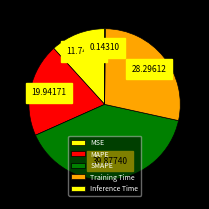

Which category has the biggest portion of the pie?

SMAPE